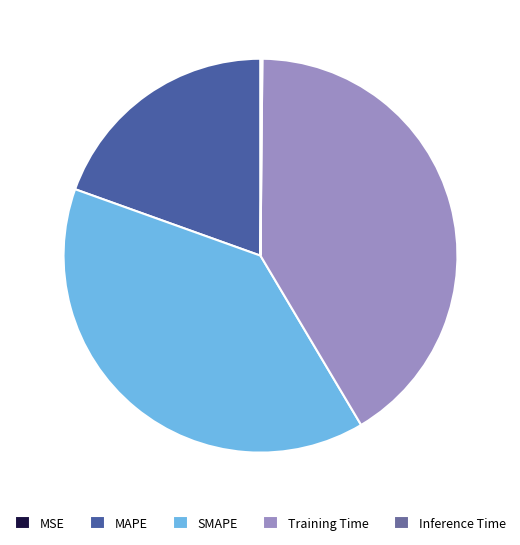

The MSE slice represents 12% of the pie. True or false?

False